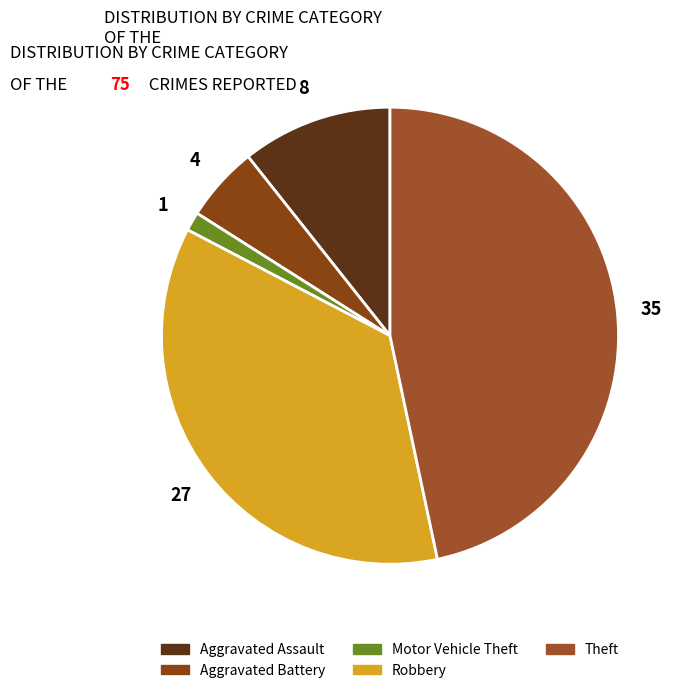

Which category has the biggest portion of the pie?

Theft